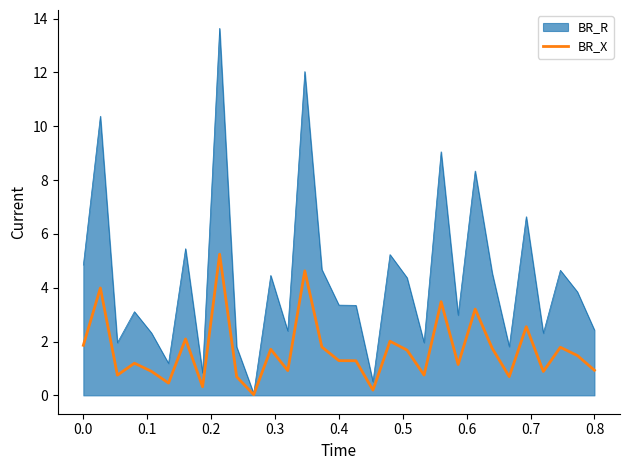

Which series has the widest spread of values?

BR_R